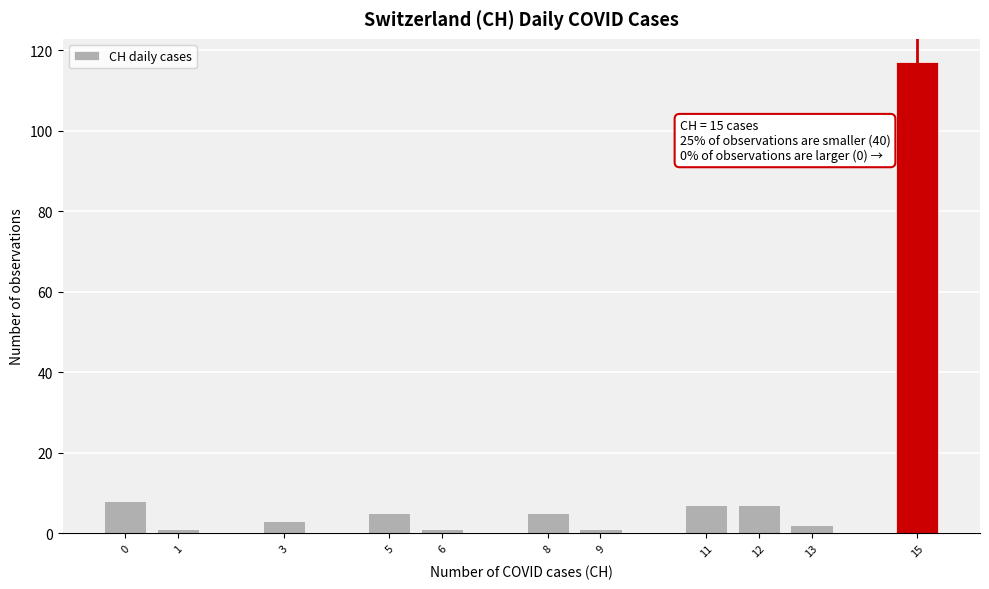

Over which range of the x-axis is the bar tallest?

14.5 to 15.5